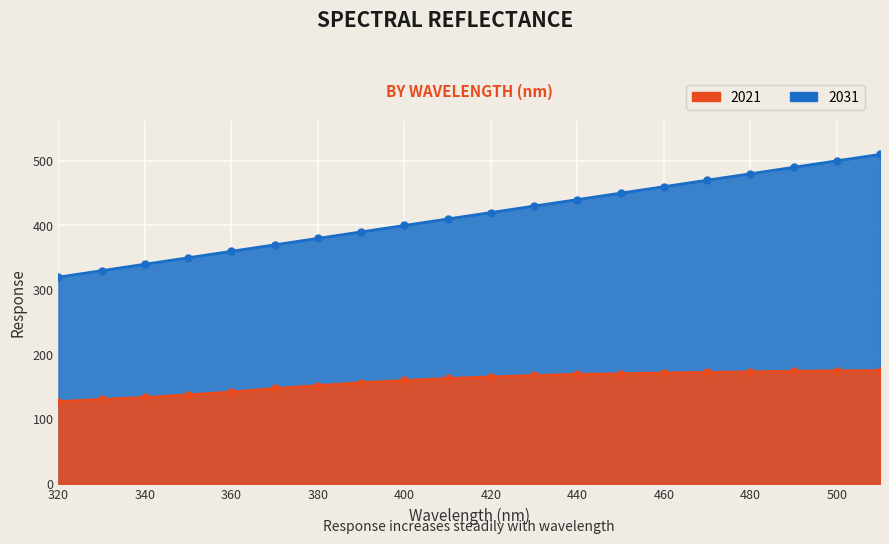

Does the chart display data point markers on the line(s)?

Yes